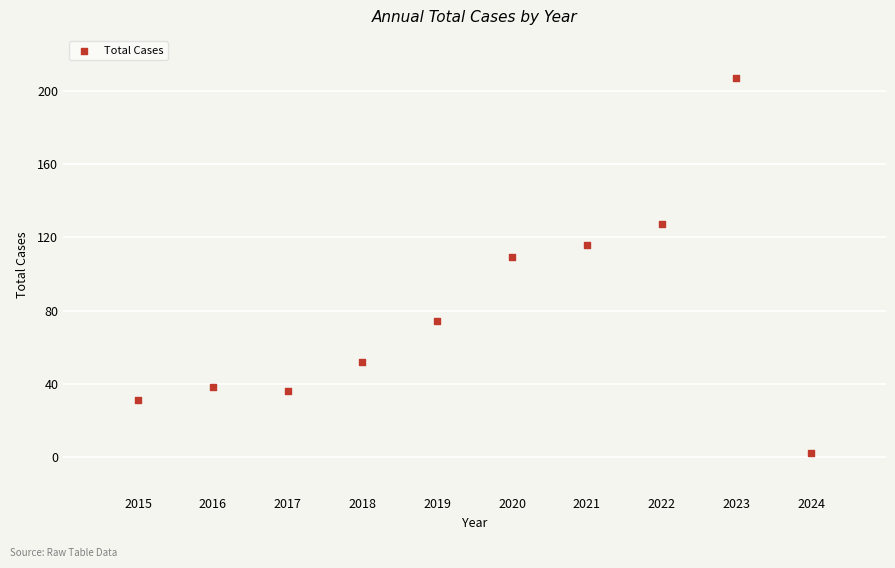

What Y value in the scatter plot is closest to 104?

109